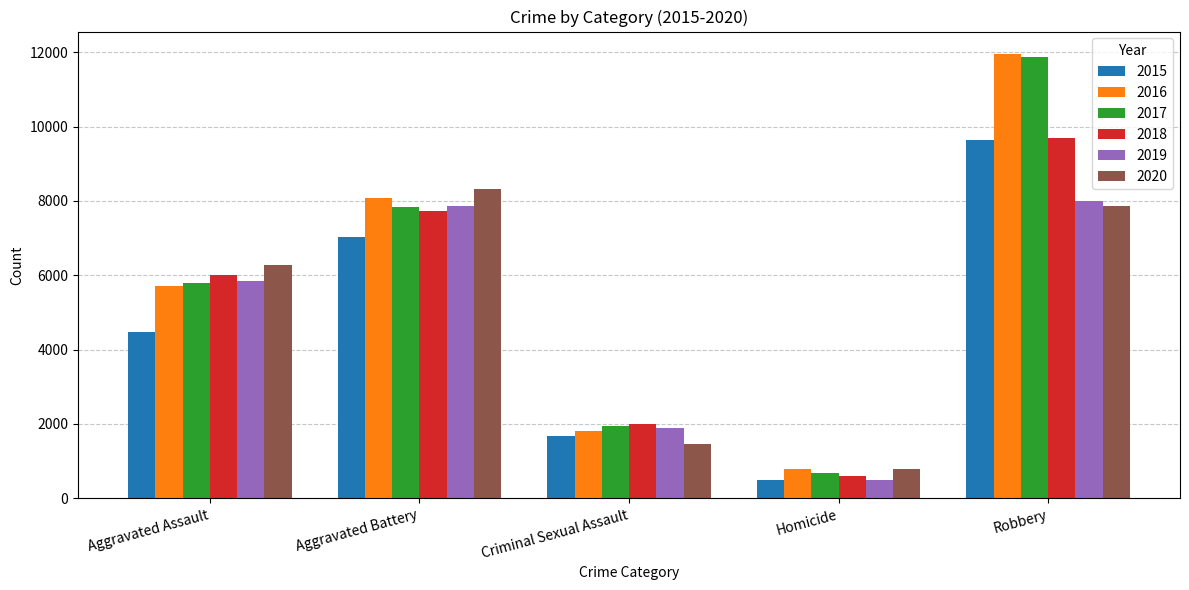

What is the difference between the maximum and second lowest values in the 2016 series?

10141